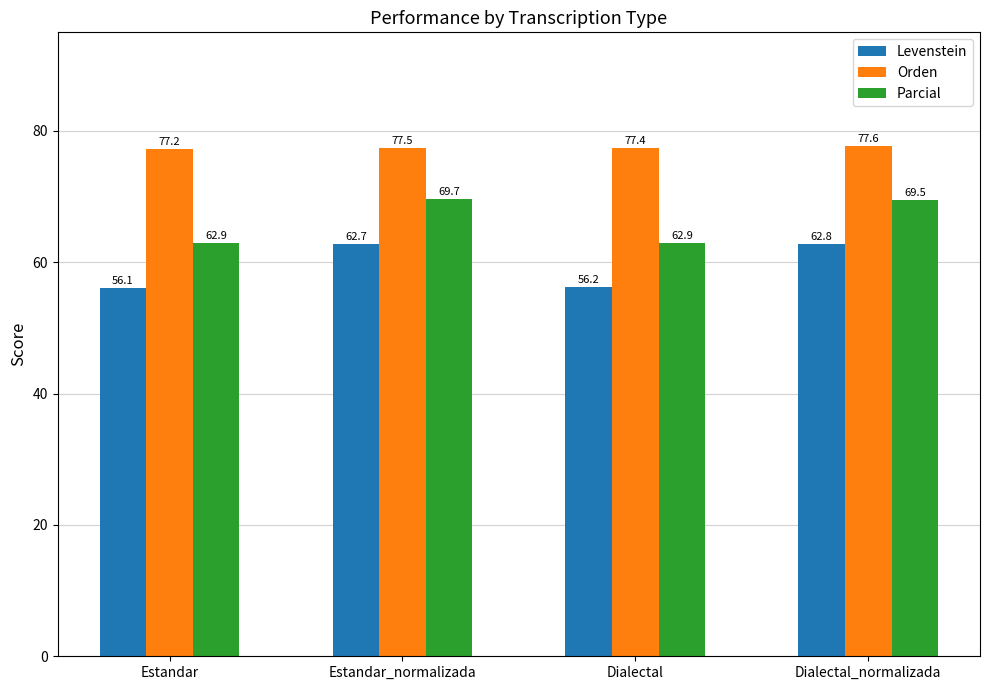

How many series are shown in this chart?

3